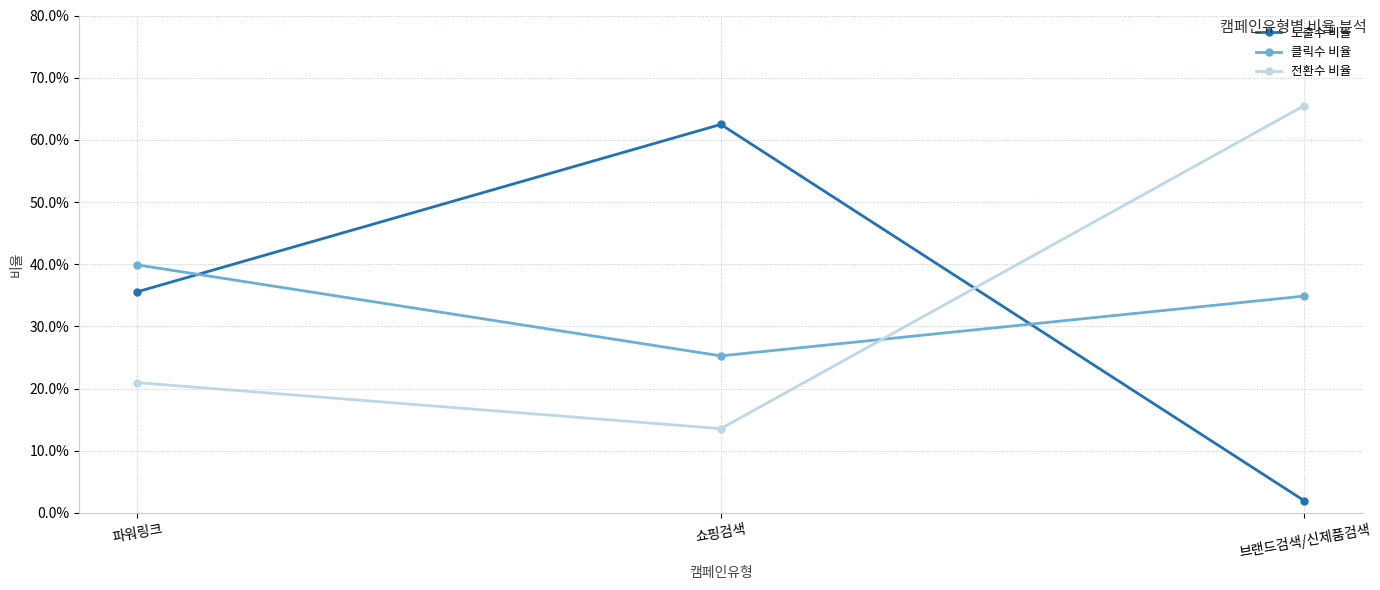

Does the chart have visible grid lines?

Yes